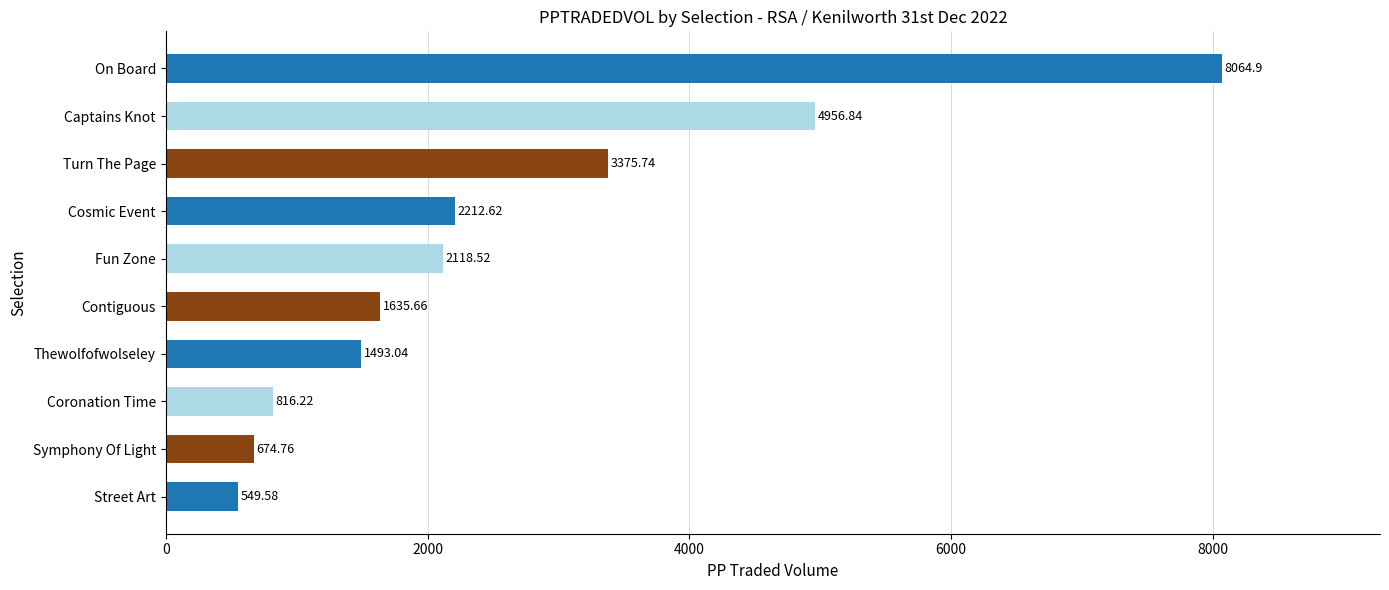

Count the number of values greater than 2118.

5